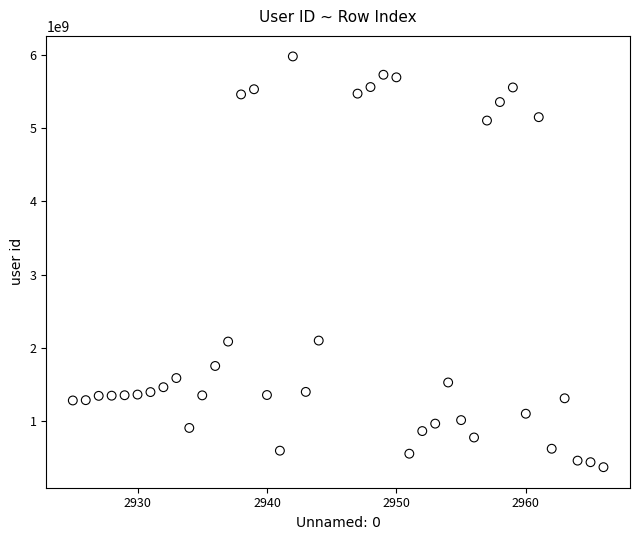

What is the range of Y values (max minus min)?

5608111666